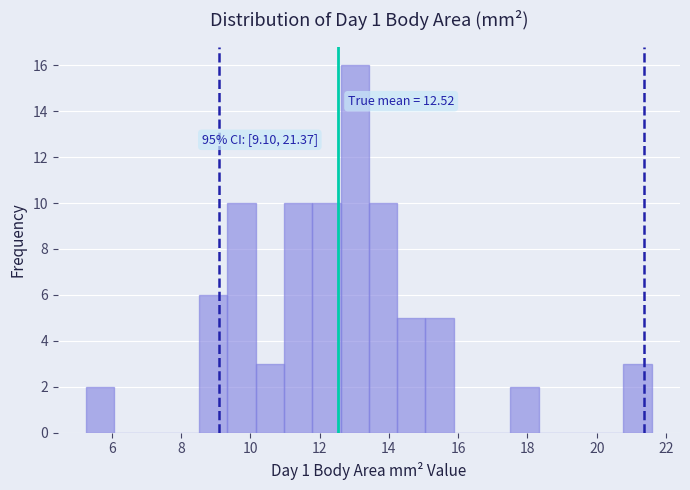

Over which range of the x-axis is the bar tallest?

12.6 to 13.4